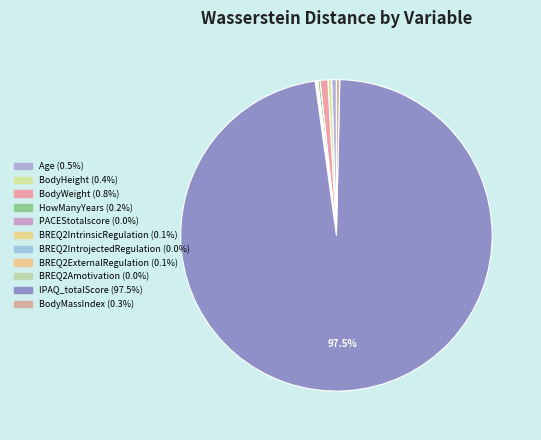

Rank the categories by value from highest to lowest.

IPAQ_totalScore, BodyWeight, Age, BodyHeight, BodyMassIndex, HowManyYears, BREQ2IntrinsicRegulation, BREQ2ExternalRegulation, PACEStotalscore, BREQ2Amotivation, BREQ2IntrojectedRegulation